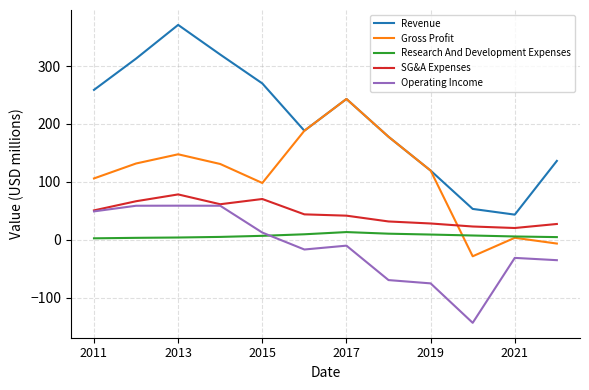

What is the smallest value displayed?

-143.6